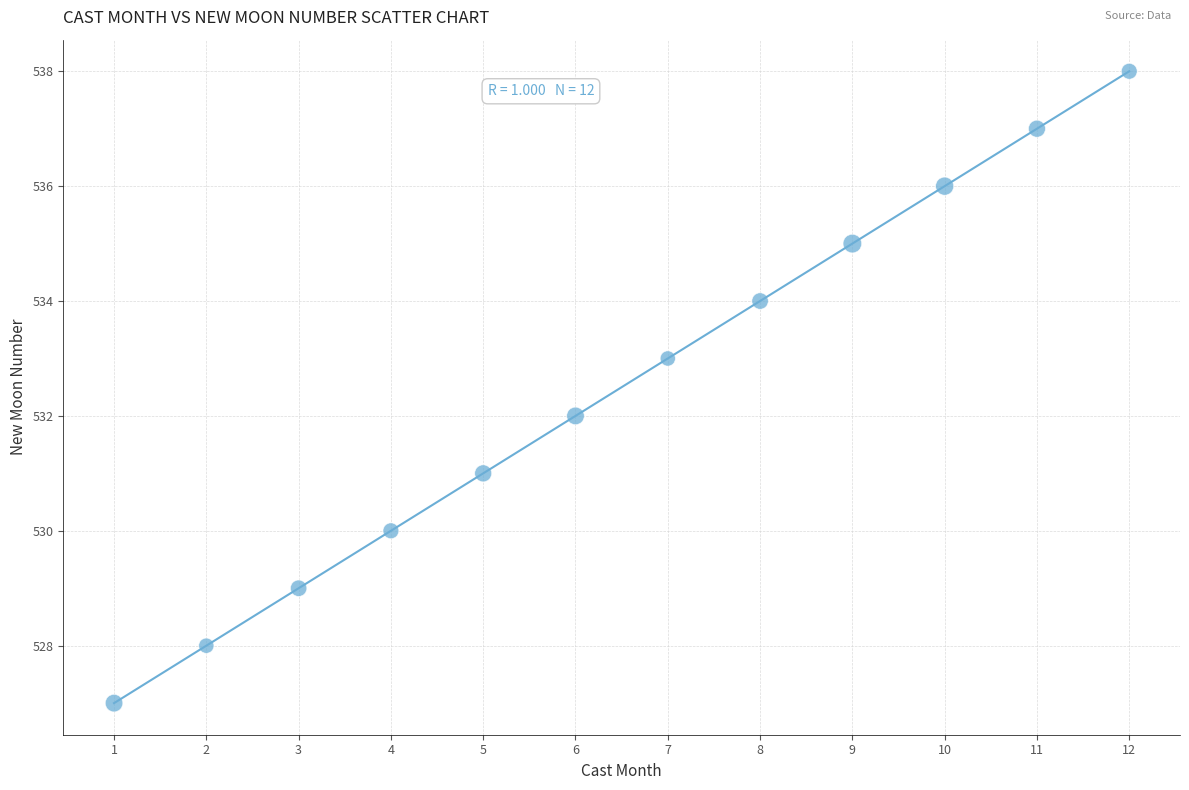

What is the average X value?

6